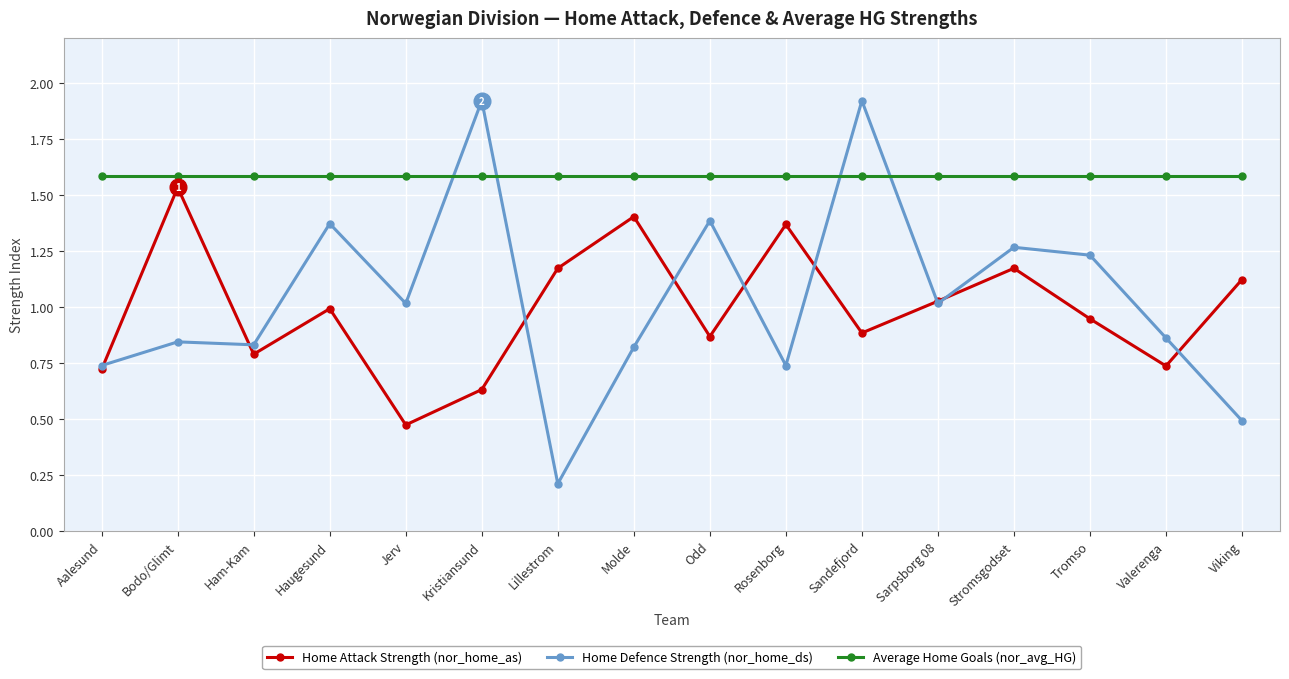

At how many categories does at least one series exceed 0?

16